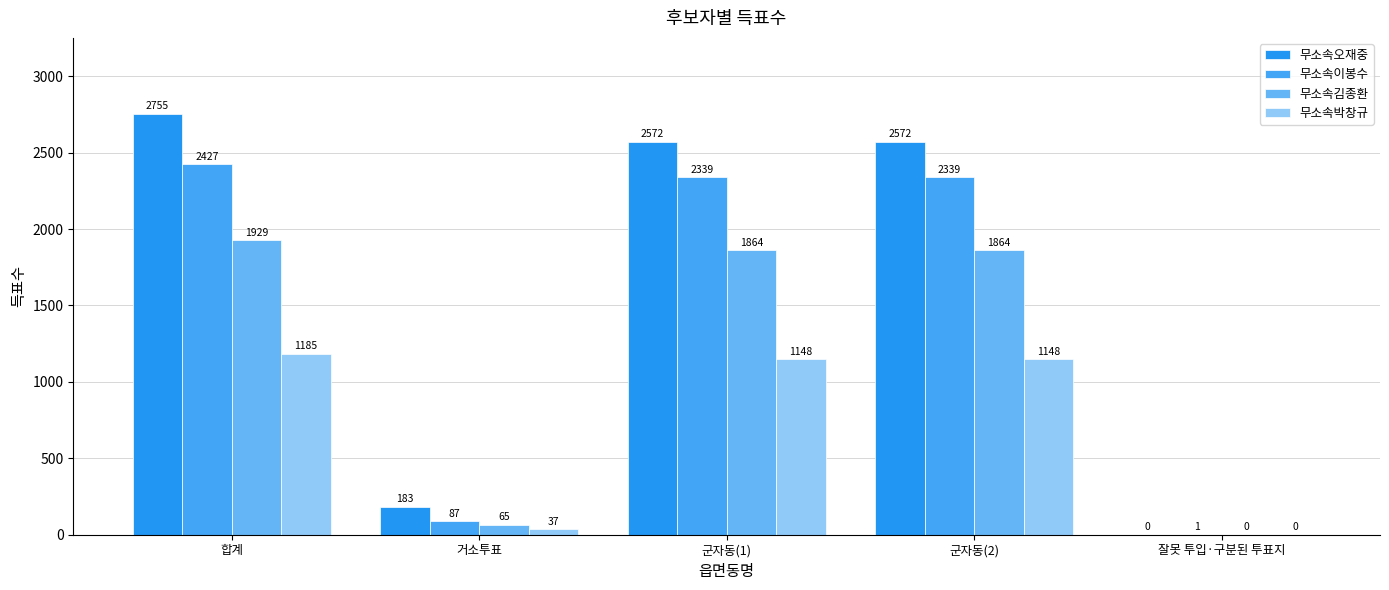

List the labels in order of 무소속이봉수 value, largest first.

합계, 군자동(1), 군자동(2), 거소투표, 잘못 투입·구분된 투표지